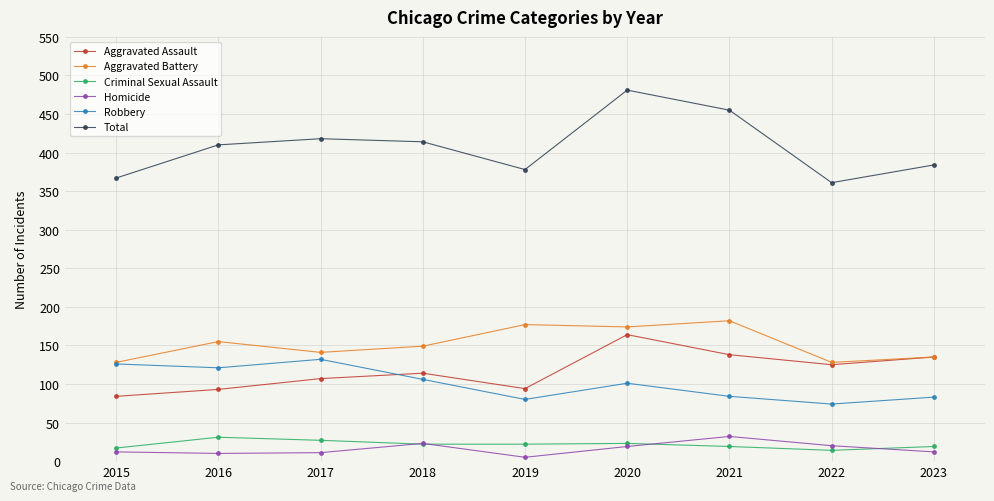

What is the maximum value for Aggravated Assault?

164